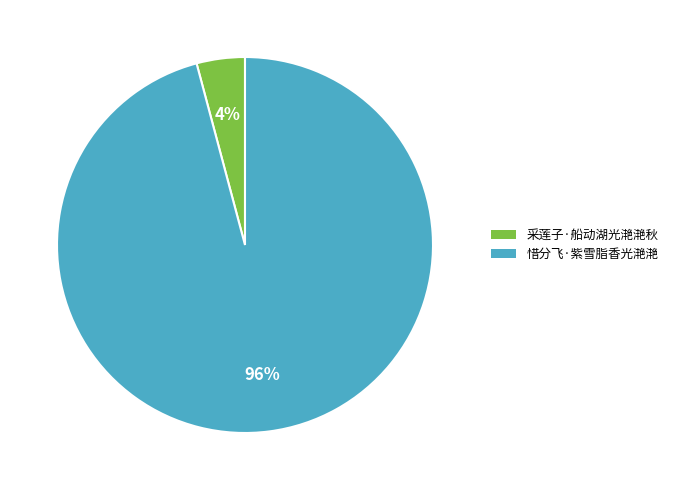

Is the sum of 采莲子·船动湖光滟滟秋 and 惜分飞·紫雪脂香光滟滟 greater than half?

Yes